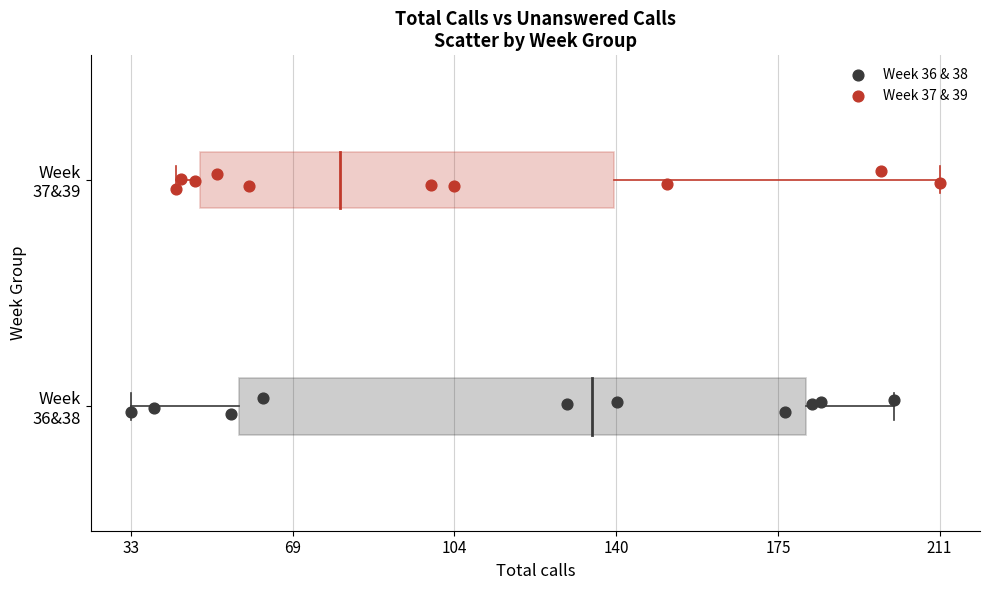

Which series contains the lowest Y value?

Week 36 & 38